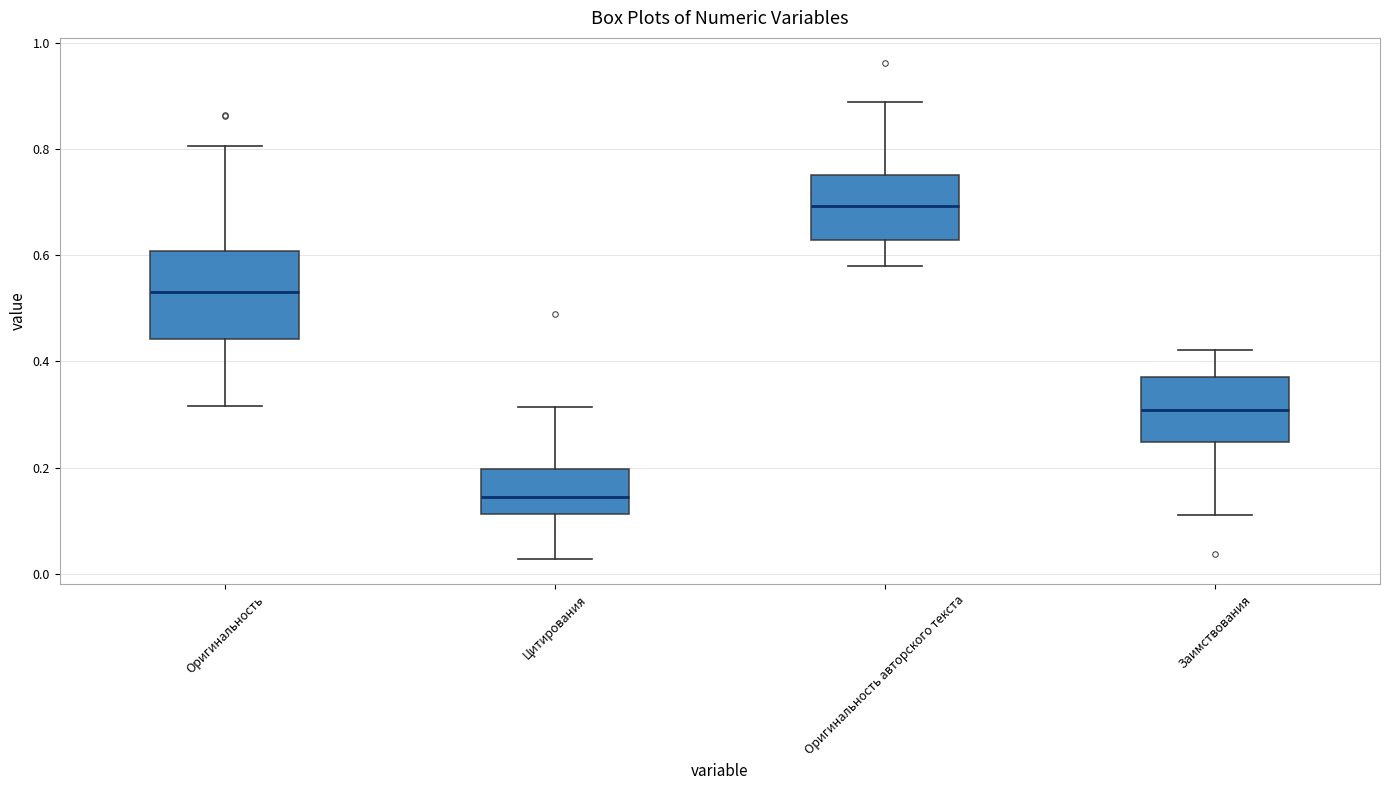

Which box is the tallest, from its lower edge to its upper edge?

Оригинальность